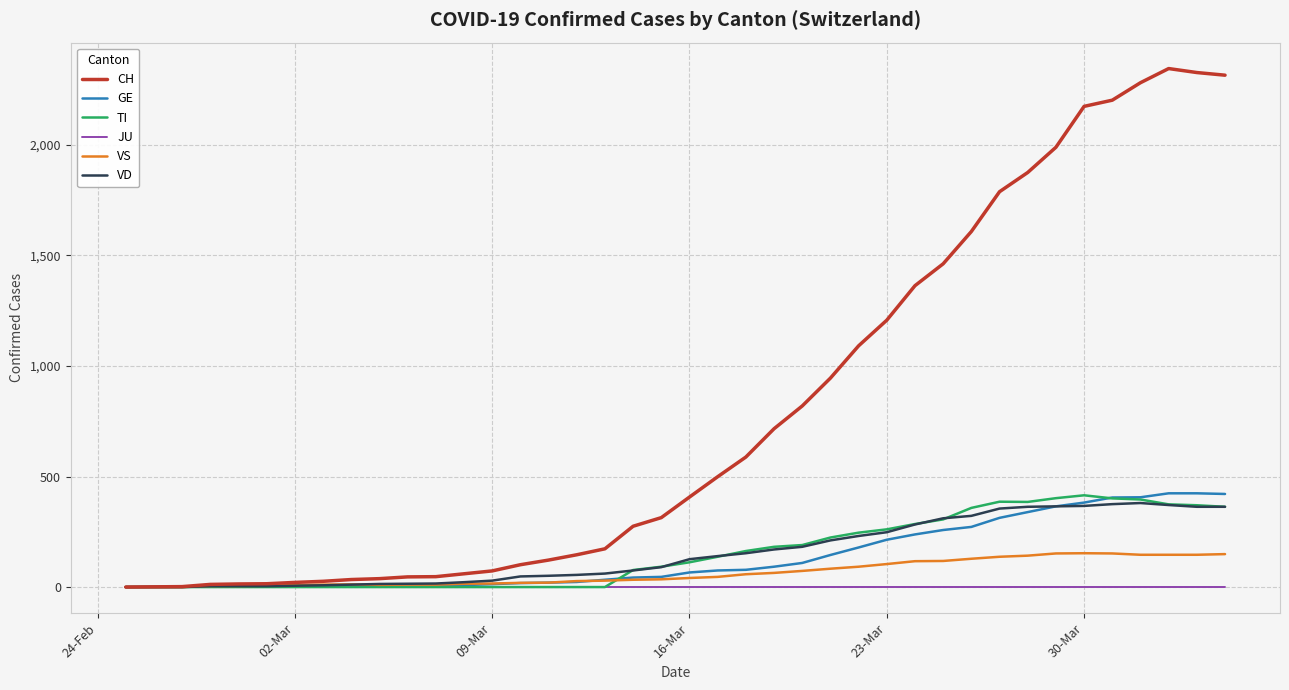

Which series has the widest spread of values?

CH